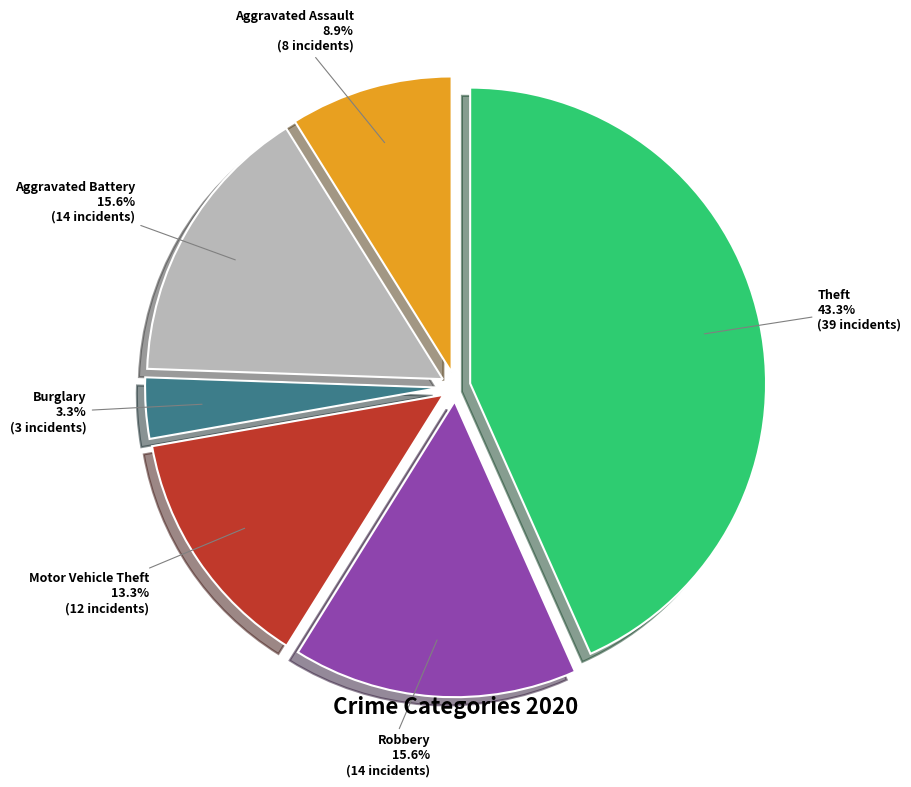

Does any single category account for the majority?

No